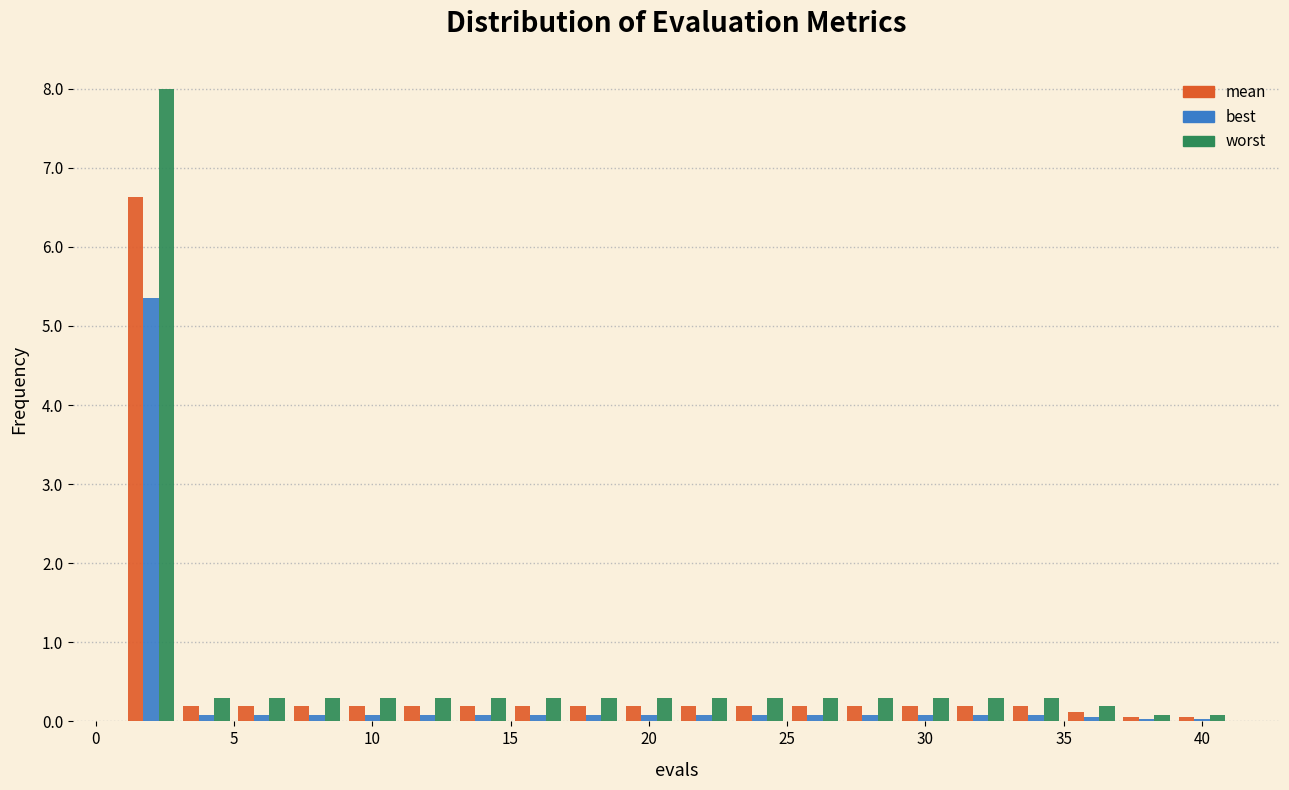

Reading left to right, transcribe this chart: for each range on the x-axis, give the height of each series' bar. The values are not printed on the chart, so give them approximately, as read against the axis.

1 to 3: mean=6.6	best=5.4	worst=8.0
3 to 5: mean=0.2	best=under 0.1	worst=0.3
5 to 7: mean=0.2	best=under 0.1	worst=0.3
7 to 9: mean=0.2	best=under 0.1	worst=0.3
9 to 11: mean=0.2	best=under 0.1	worst=0.3
11 to 13: mean=0.2	best=under 0.1	worst=0.3
13 to 15: mean=0.2	best=under 0.1	worst=0.3
15 to 17: mean=0.2	best=under 0.1	worst=0.3
17 to 19: mean=0.2	best=under 0.1	worst=0.3
19 to 21: mean=0.2	best=under 0.1	worst=0.3
21 to 23: mean=0.2	best=under 0.1	worst=0.3
23 to 25: mean=0.2	best=under 0.1	worst=0.3
25 to 27: mean=0.2	best=under 0.1	worst=0.3
27 to 29: mean=0.2	best=under 0.1	worst=0.3
29 to 31: mean=0.2	best=under 0.1	worst=0.3
31 to 33: mean=0.2	best=under 0.1	worst=0.3
33 to 35: mean=0.2	best=under 0.1	worst=0.3
35 to 37: mean=0.1	best=under 0.1	worst=0.2
37 to 39: mean=under 0.1	best=under 0.1	worst=under 0.1
39 to 41: mean=under 0.1	best=under 0.1	worst=under 0.1